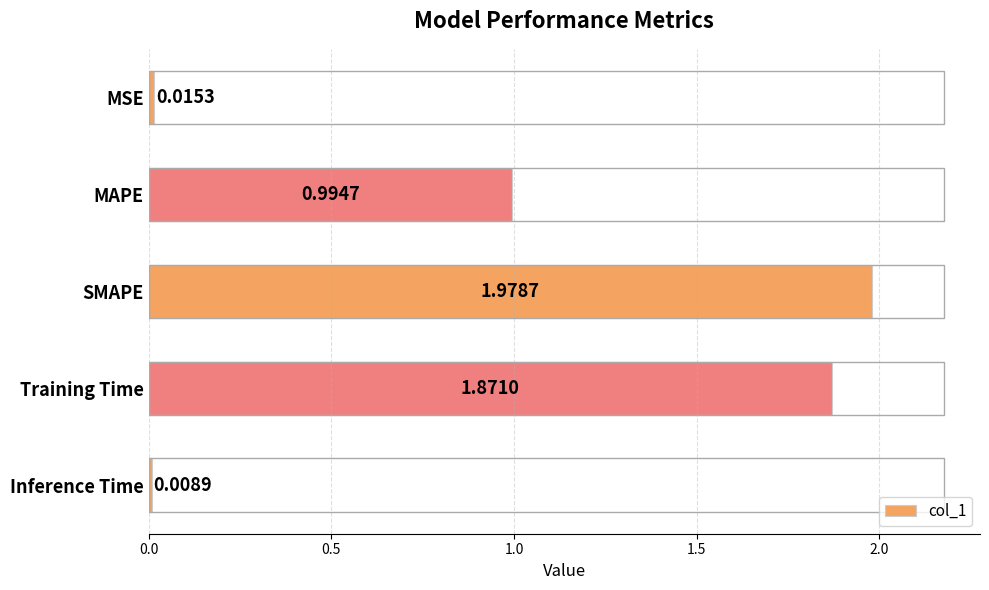

What is the change in value from MSE to SMAPE?

+2.0